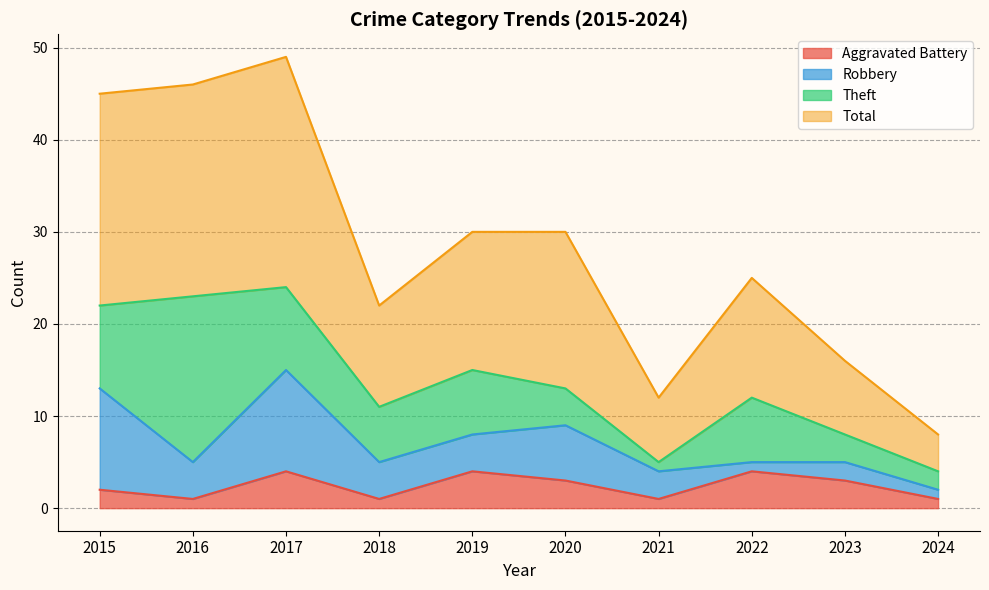

What is the minimum value shown in the chart?

1